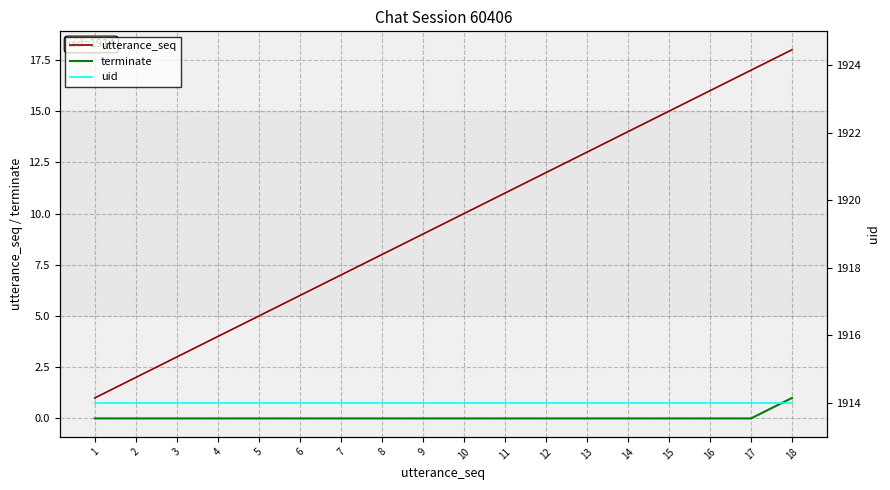

Is the value of uid at 8 greater than the value of utterance_seq at 14?

Yes